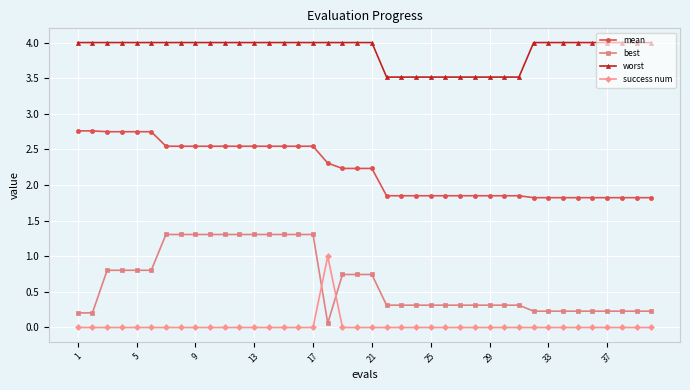

Which series has the largest range (max minus min)?

best